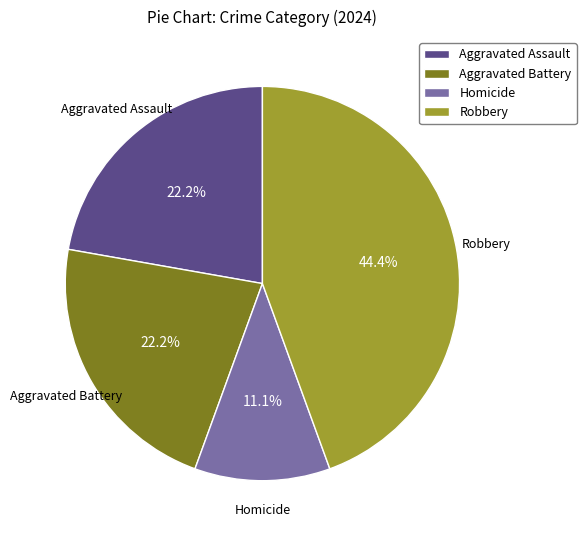

How many slices are in this pie chart?

4